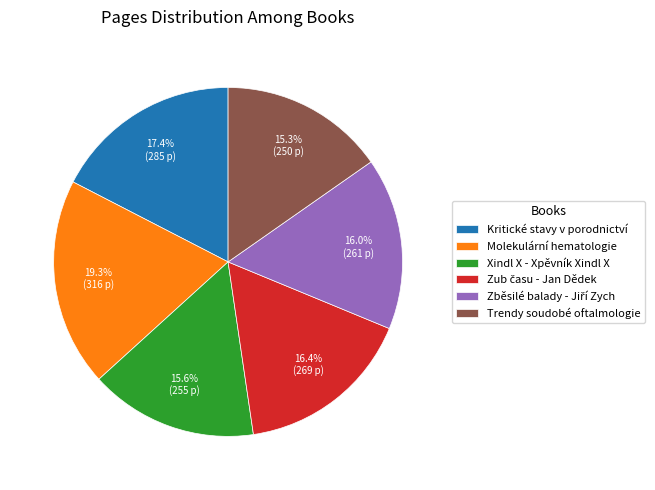

Which slice is the largest?

Molekulární hematologie